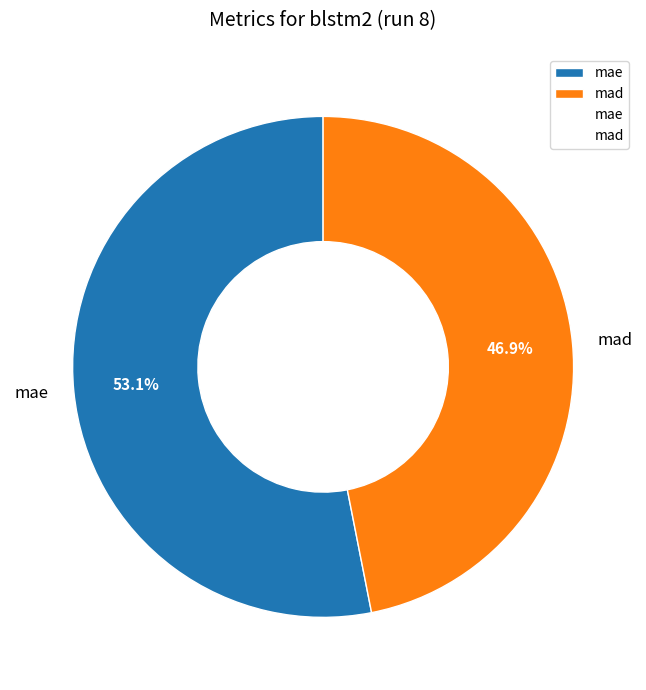

To the nearest percent, what percentage of the pie is mae?

53%